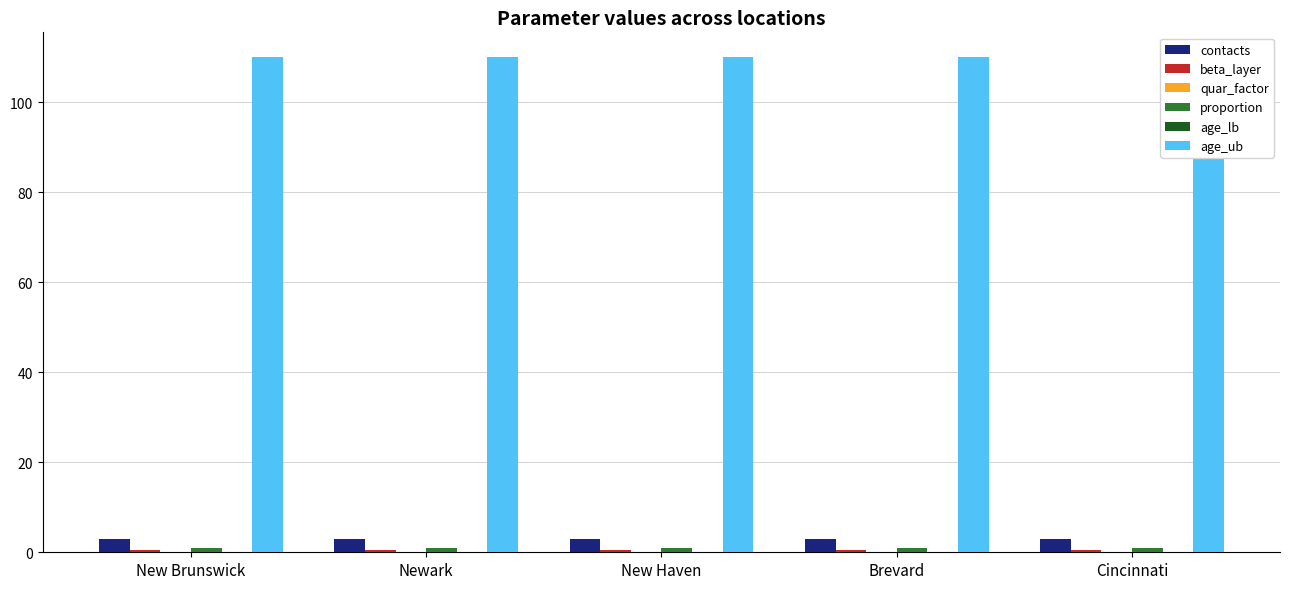

At which category is the sum across all series the highest?

New Brunswick